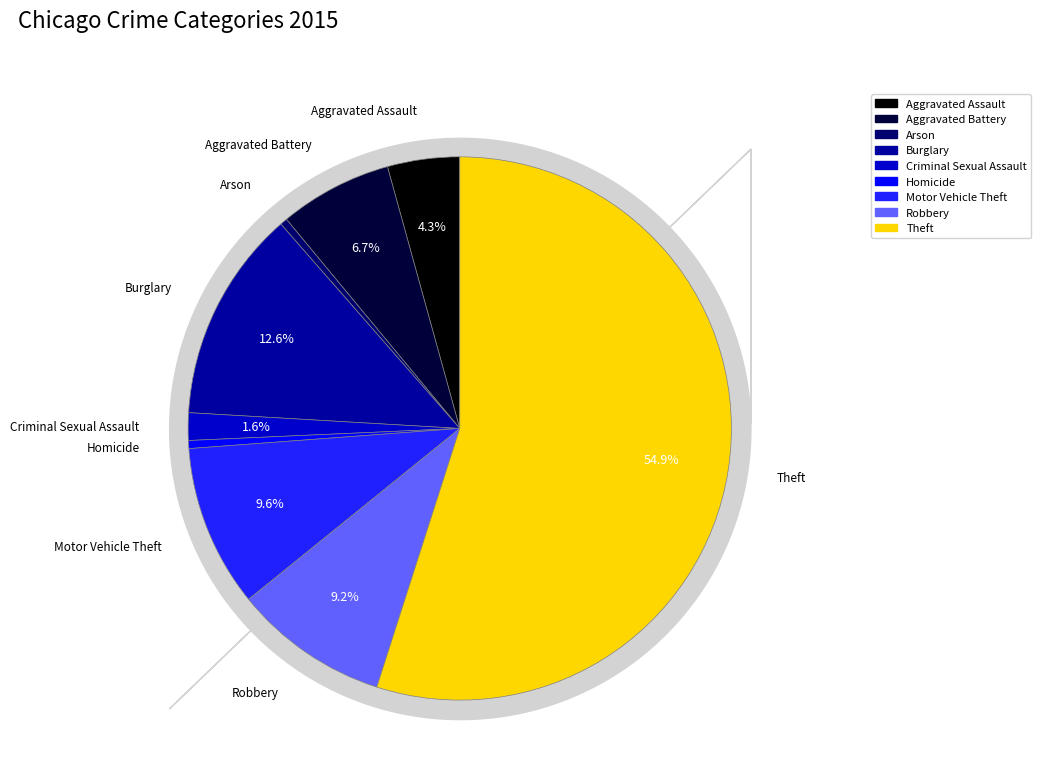

To the nearest percent, what percentage of the pie is Aggravated Assault?

4%